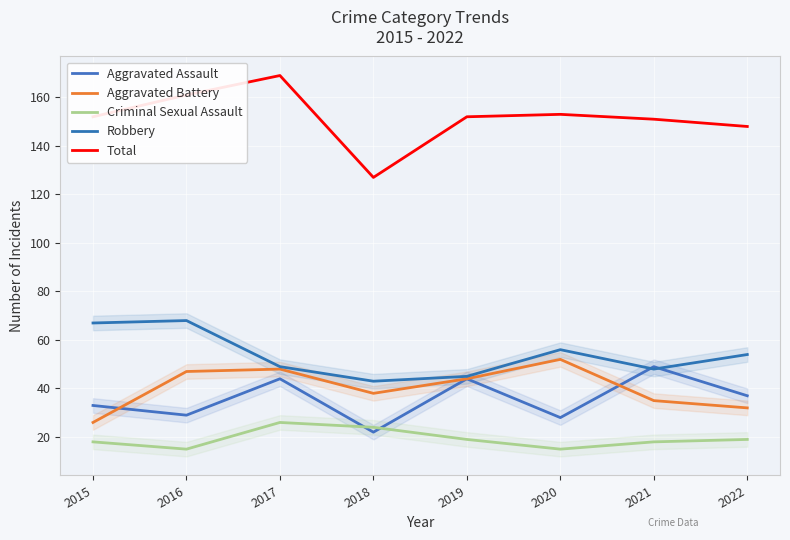

Where does the Aggravated Battery series first go above 44?

2016